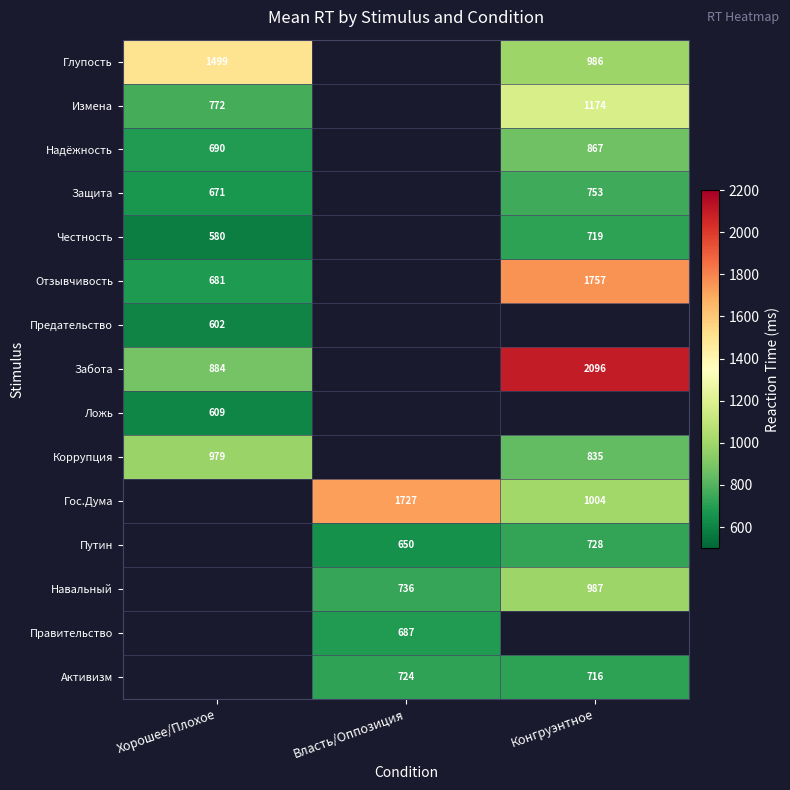

At how many categories does at least one series exceed 868?

3